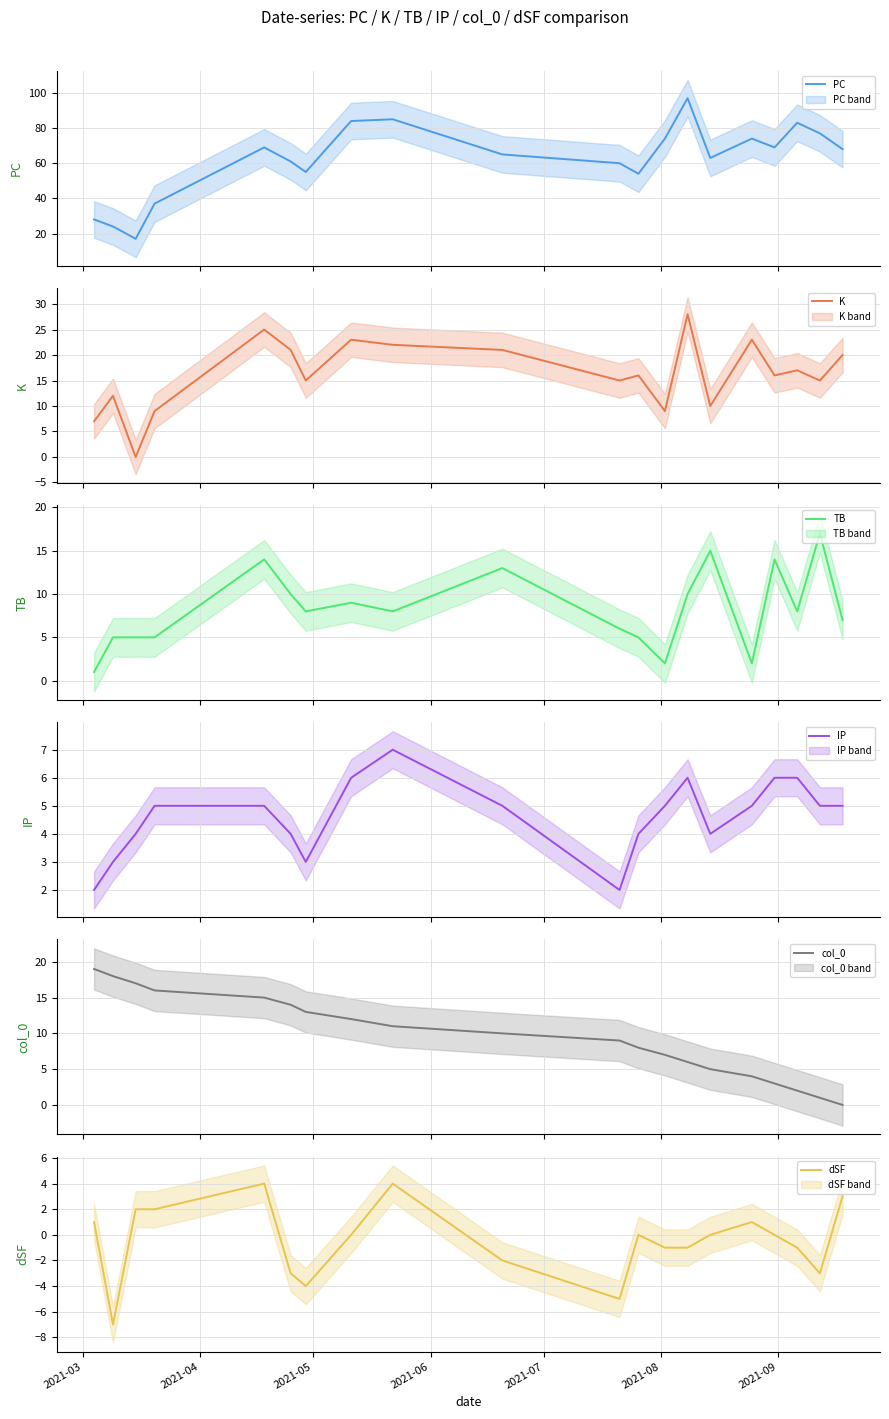

What is the maximum value for IP?

7